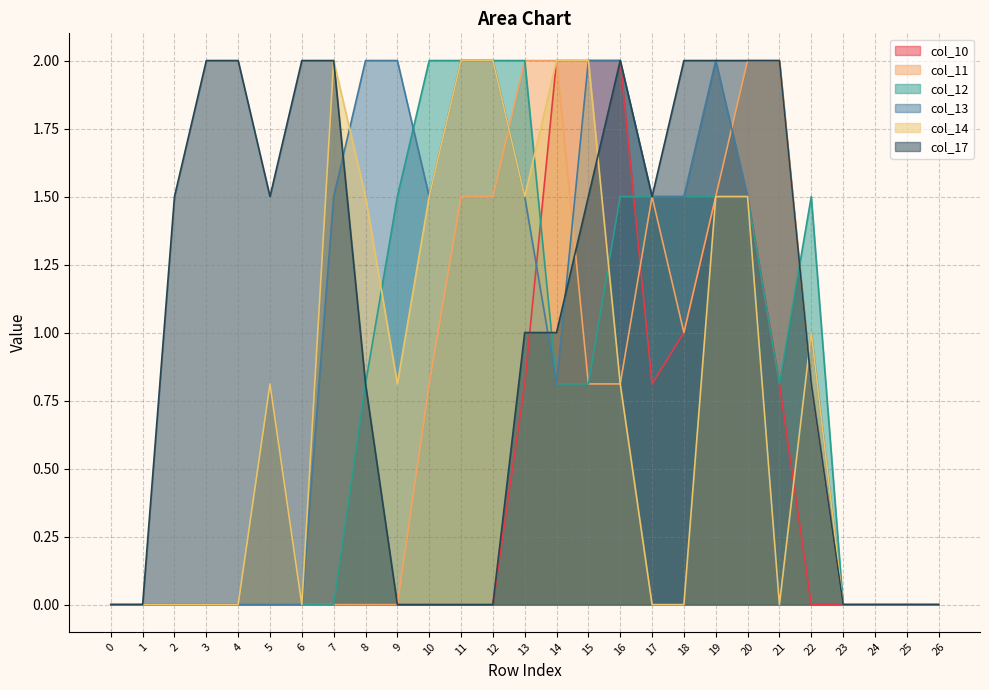

Rank the series at 0 from lowest to highest value.

col_10, col_11, col_12, col_13, col_14, col_17